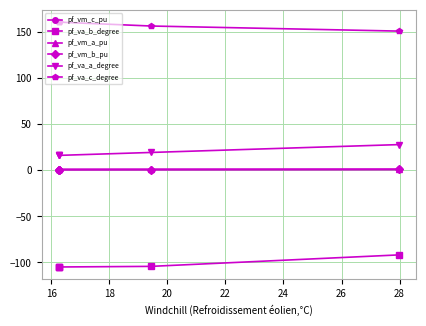

Rank the series by their maximum value, from highest to lowest.

pf_va_c_degree, pf_va_a_degree, pf_vm_a_pu, pf_vm_c_pu, pf_vm_b_pu, pf_va_b_degree